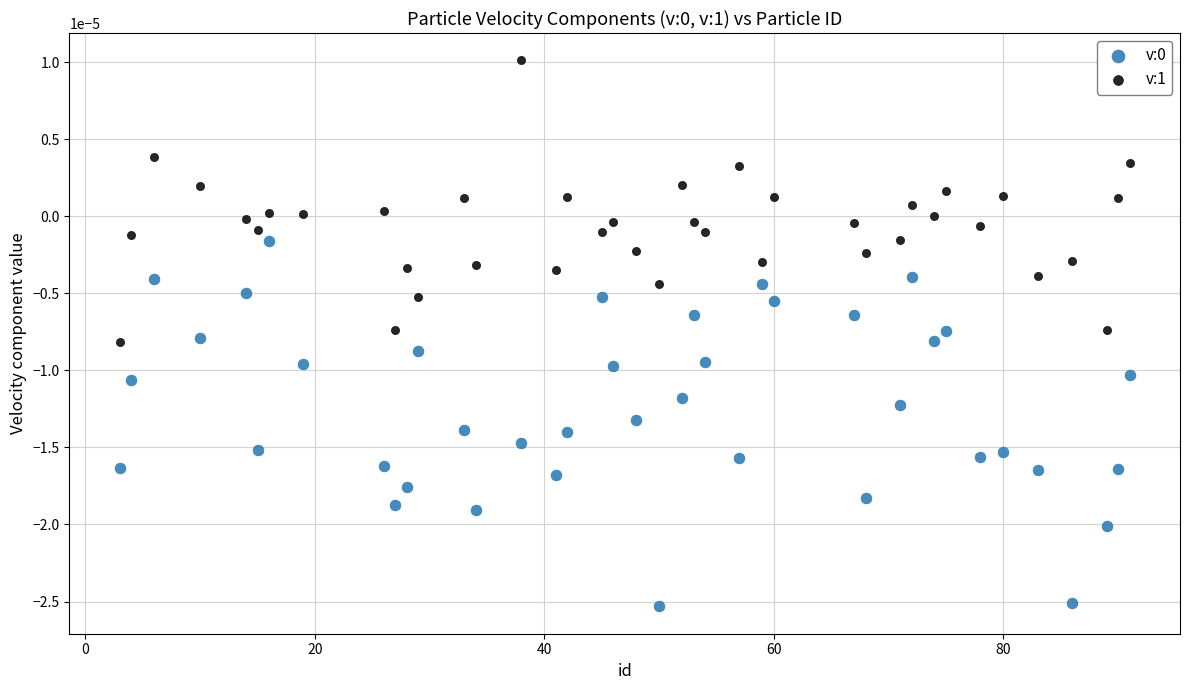

Across all data points, what is the range of X values (max minus min)?

88.0